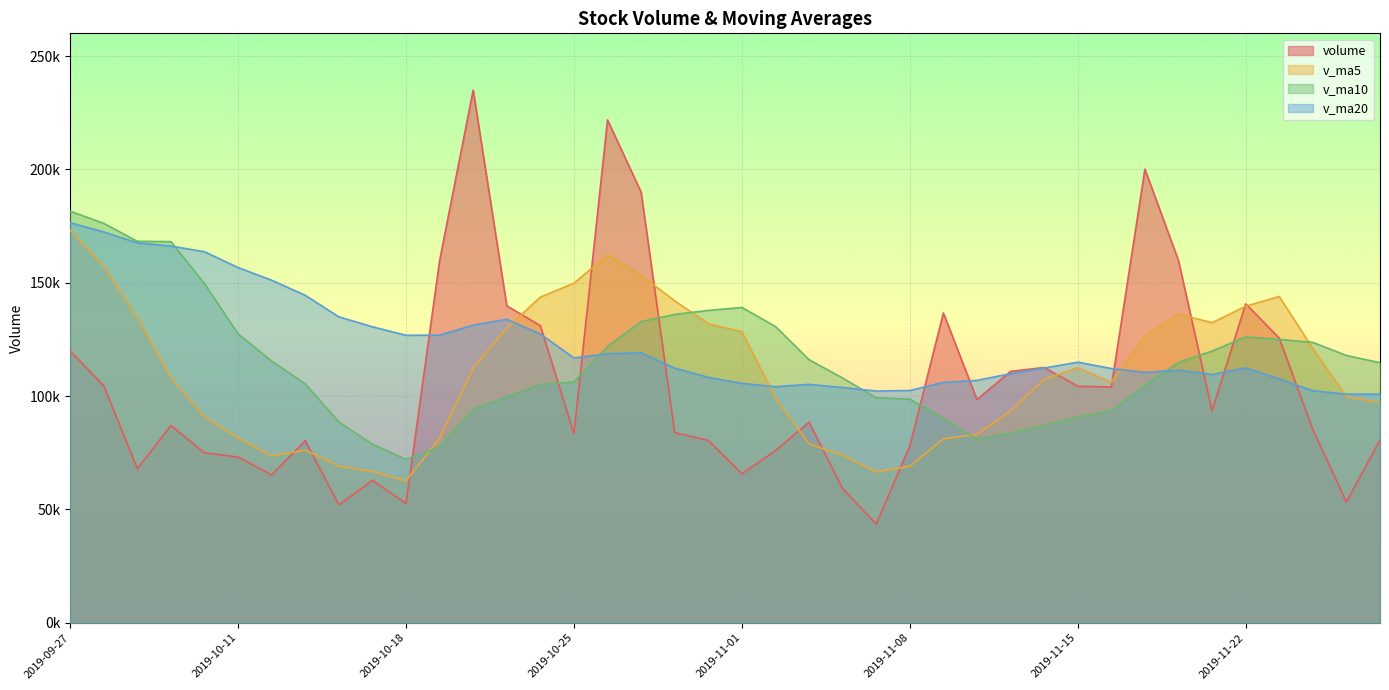

Reading left to right, extract all data points from this chart.

volume: 2019-11-28=80593.0	2019-11-27=53238.6	2019-11-26=85252.7	2019-11-25=125532.9	2019-11-22=140686.6	2019-11-21=93491.6	2019-11-20=159787.6	2019-11-19=200108.1	2019-11-18=103992.3	2019-11-15=104329.6	2019-11-14=112589.6	2019-11-13=110869.8	2019-11-12=98440.9	2019-11-11=136641.2	2019-11-08=77934.2	2019-11-07=43527.7	2019-11-06=59125.2	2019-11-05=88499.2	2019-11-04=75887.8	2019-11-01=65671.6	2019-10-31=80404.4	2019-10-30=83869.9	2019-10-29=189953.0	2019-10-28=221812.7	2019-10-25=83401.7	2019-10-24=131031.7	2019-10-23=139811.7	2019-10-22=234994.5	2019-10-21=159742.1	2019-10-18=52642.8	2019-10-17=62768.3	2019-10-16=51978.7	2019-10-15=80311.1	2019-10-14=65169.7	2019-10-11=73089.0	2019-10-10=74966.5	2019-10-09=86995.9	2019-10-08=67908.3	2019-09-30=104553.6	2019-09-27=119842.6
v_ma5: 2019-11-28=97060.8	2019-11-27=99640.5	2019-11-26=120950.3	2019-11-25=143921.4	2019-11-22=139613.2	2019-11-21=132341.8	2019-11-20=136161.4	2019-11-19=126377.9	2019-11-18=106044.4	2019-11-15=112574.2	2019-11-14=107295.1	2019-11-13=93482.8	2019-11-12=83133.9	2019-11-11=81145.5	2019-11-08=68994.8	2019-11-07=66542.3	2019-11-06=73917.6	2019-11-05=78866.6	2019-11-04=99157.3	2019-11-01=128342.3	2019-10-31=131888.4	2019-10-30=142013.8	2019-10-29=153202.2	2019-10-28=162210.5	2019-10-25=149796.4	2019-10-24=143644.6	2019-10-23=129991.9	2019-10-22=112425.3	2019-10-21=81488.6	2019-10-18=62574.1	2019-10-17=66663.4	2019-10-16=69103.0	2019-10-15=76106.4	2019-10-14=73625.9	2019-10-11=81502.6	2019-10-10=90853.4	2019-10-09=108007.6	2019-10-08=134649.1	2019-09-30=157182.4	2019-09-27=173331.3
v_ma10: 2019-11-28=114701.3	2019-11-27=117901.0	2019-11-26=123664.1	2019-11-25=124982.9	2019-11-22=126093.7	2019-11-21=119818.5	2019-11-20=114822.1	2019-11-19=104755.9	2019-11-18=93595.0	2019-11-15=90784.5	2019-11-14=86918.7	2019-11-13=83700.2	2019-11-12=81000.2	2019-11-11=90151.4	2019-11-08=98668.6	2019-11-07=99215.3	2019-11-06=107965.7	2019-11-05=116034.4	2019-11-04=130683.9	2019-11-01=139069.3	2019-10-31=137766.5	2019-10-30=136002.9	2019-10-29=132813.7	2019-10-28=121849.5	2019-10-25=106185.2	2019-10-24=105154.0	2019-10-23=99547.4	2019-10-22=94265.9	2019-10-21=77557.2	2019-10-18=72038.4	2019-10-17=78758.4	2019-10-16=88555.3	2019-10-15=105377.8	2019-10-14=115404.1	2019-10-11=127417.0	2019-10-10=149559.9	2019-10-09=168114.2	2019-10-08=168257.2	2019-09-30=176171.7	2019-09-27=181551.9
v_ma20: 2019-11-28=100810.0	2019-11-27=100800.6	2019-11-26=102332.1	2019-11-25=107567.2	2019-11-22=112381.1	2019-11-21=109516.9	2019-11-20=111393.9	2019-11-19=110395.1	2019-11-18=112139.4	2019-11-15=114926.9	2019-11-14=112342.6	2019-11-13=109851.5	2019-11-12=106907.0	2019-11-11=106000.5	2019-11-08=102426.9	2019-11-07=102184.6	2019-11-06=103756.6	2019-11-05=105150.1	2019-11-04=104120.6	2019-11-01=105553.9	2019-10-31=108262.4	2019-10-30=112279.1	2019-10-29=119095.8	2019-10-28=118626.8	2019-10-25=116801.1	2019-10-24=127356.9	2019-10-23=133830.9	2019-10-22=131261.5	2019-10-21=126864.5	2019-10-18=126795.1	2019-10-17=130553.3	2019-10-16=134922.6	2019-10-15=144422.0	2019-10-14=151077.4	2019-10-11=156663.6	2019-10-10=163638.1	2019-10-09=166151.4	2019-10-08=167562.1	2019-09-30=172380.0	2019-09-27=176465.9